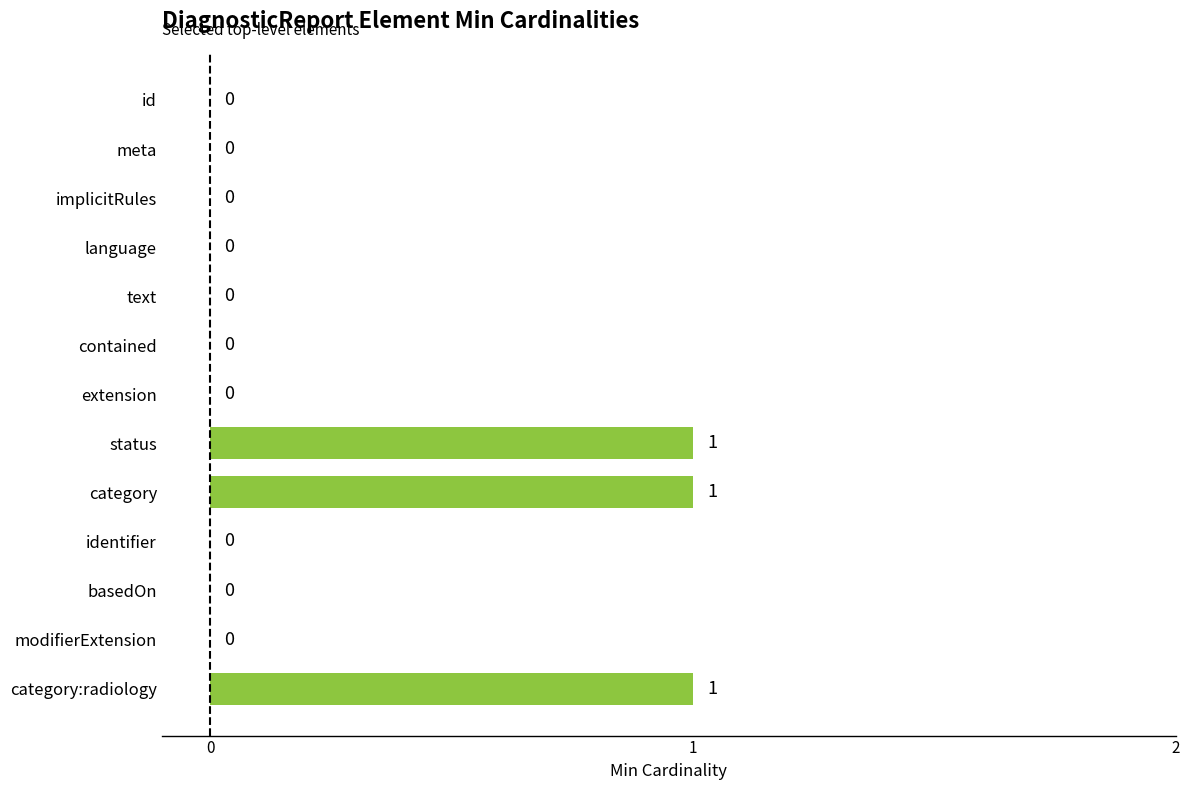

Reading top to bottom, what are all the values shown in this chart?

id=0	meta=0	implicitRules=0	language=0	text=0	contained=0	extension=0	status=1	category=1	identifier=0	basedOn=0	modifierExtension=0	category:radiology=1